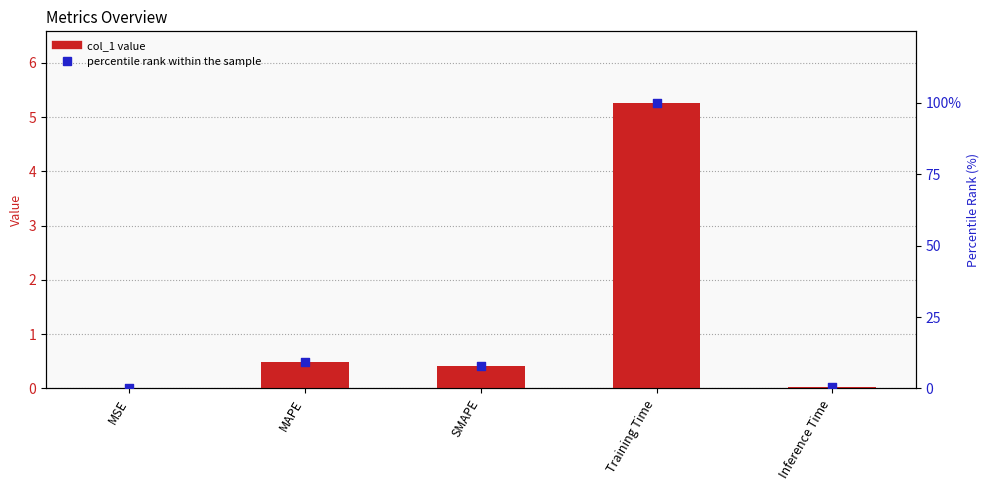

What are all the series names shown in the legend?

col_1 value, percentile rank within the sample